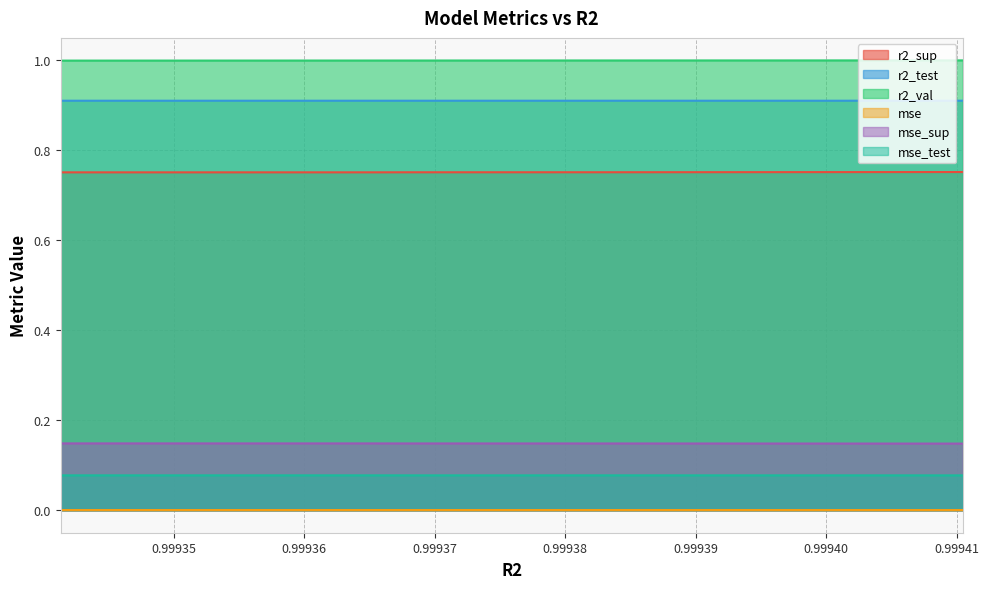

The r2_sup series shows 0.8 at 0.9994081224667891. True or false?

True